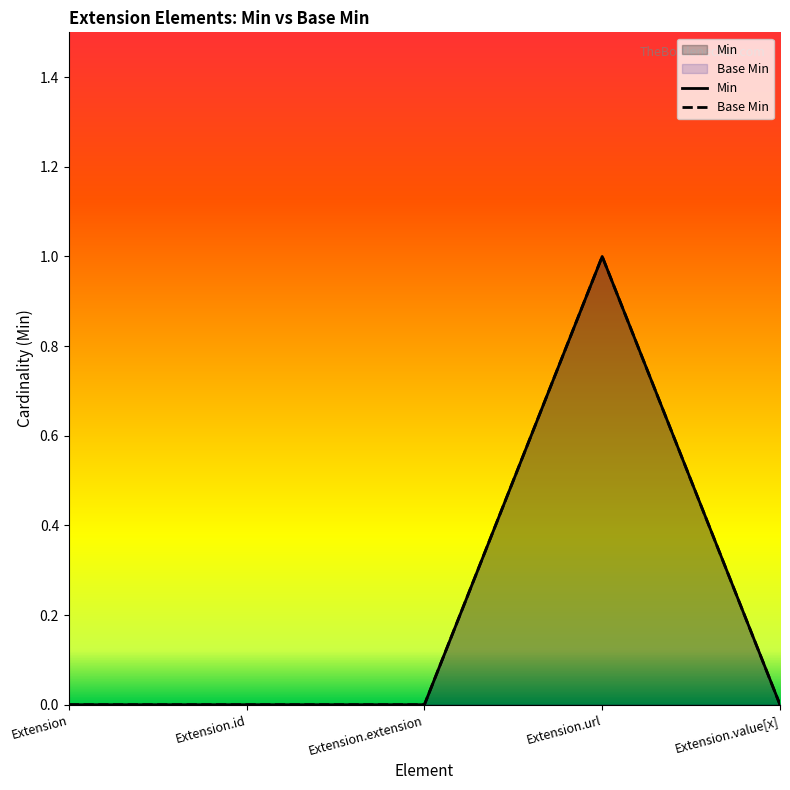

How many data points does each series have?

5